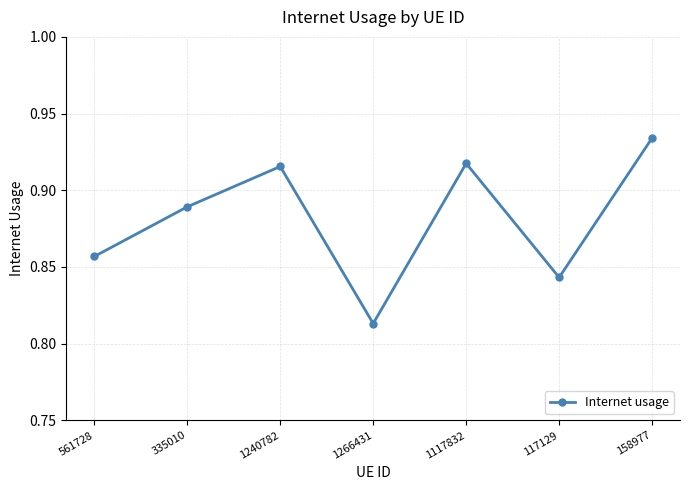

The chart shows a value of 0.6 at 561728. True or false?

False